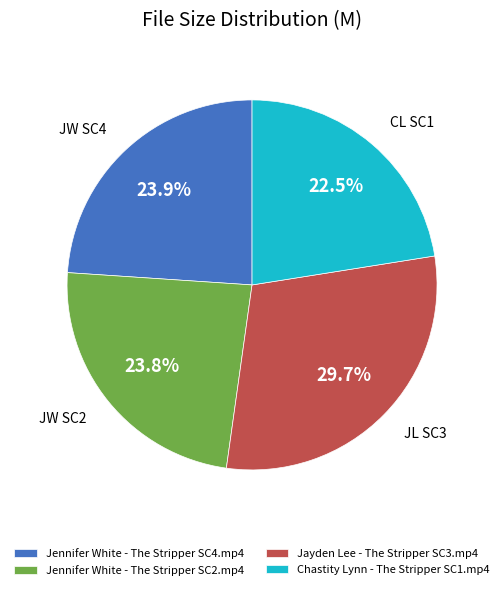

Is there any slice that represents more than half of the pie?

No